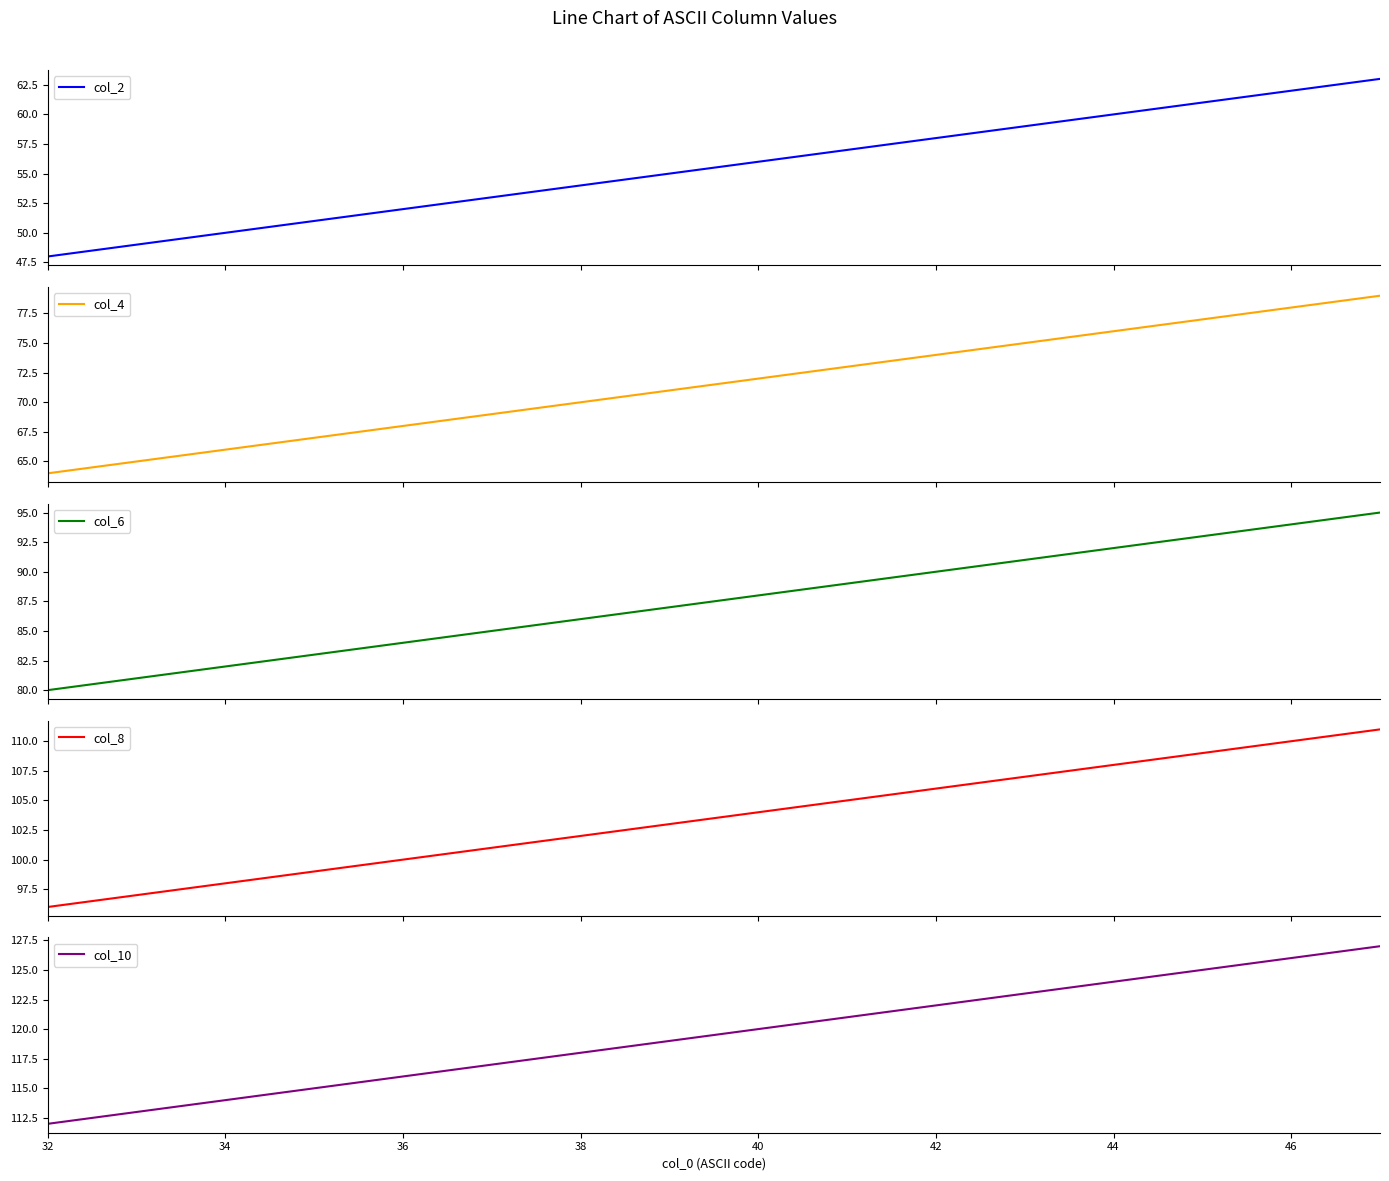

Rank the series by their maximum value, from lowest to highest.

col_2, col_4, col_6, col_8, col_10